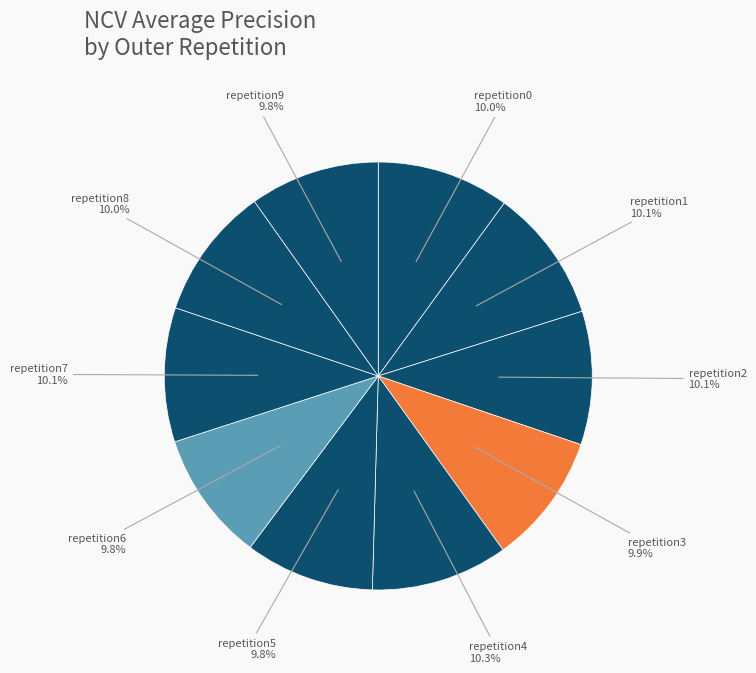

How many segments does this pie chart have?

10